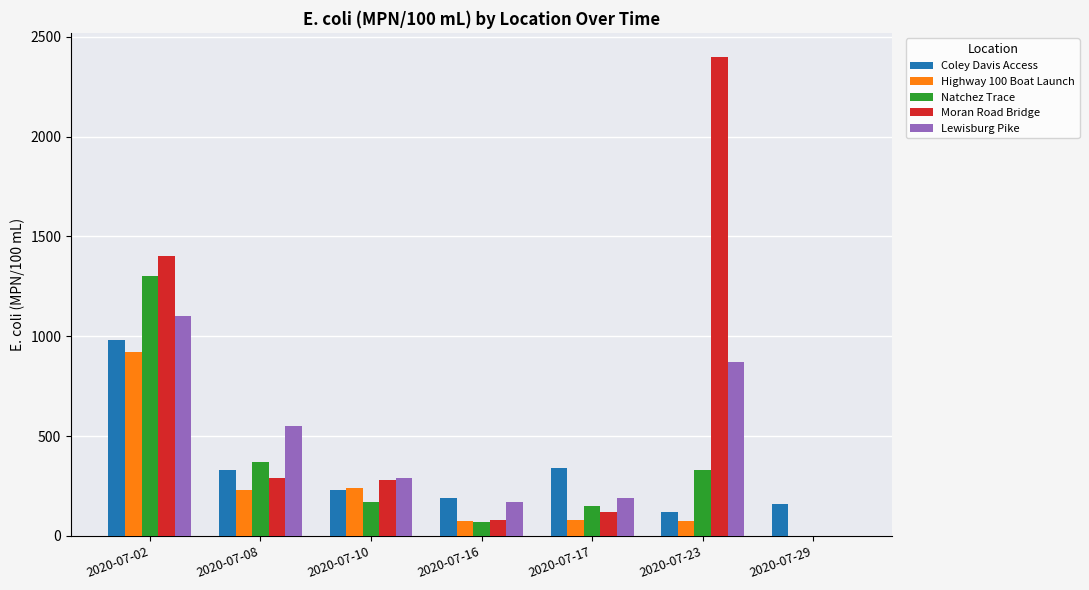

What is the approximate value of Moran Road Bridge at 2020-07-10, to the nearest 50?

300